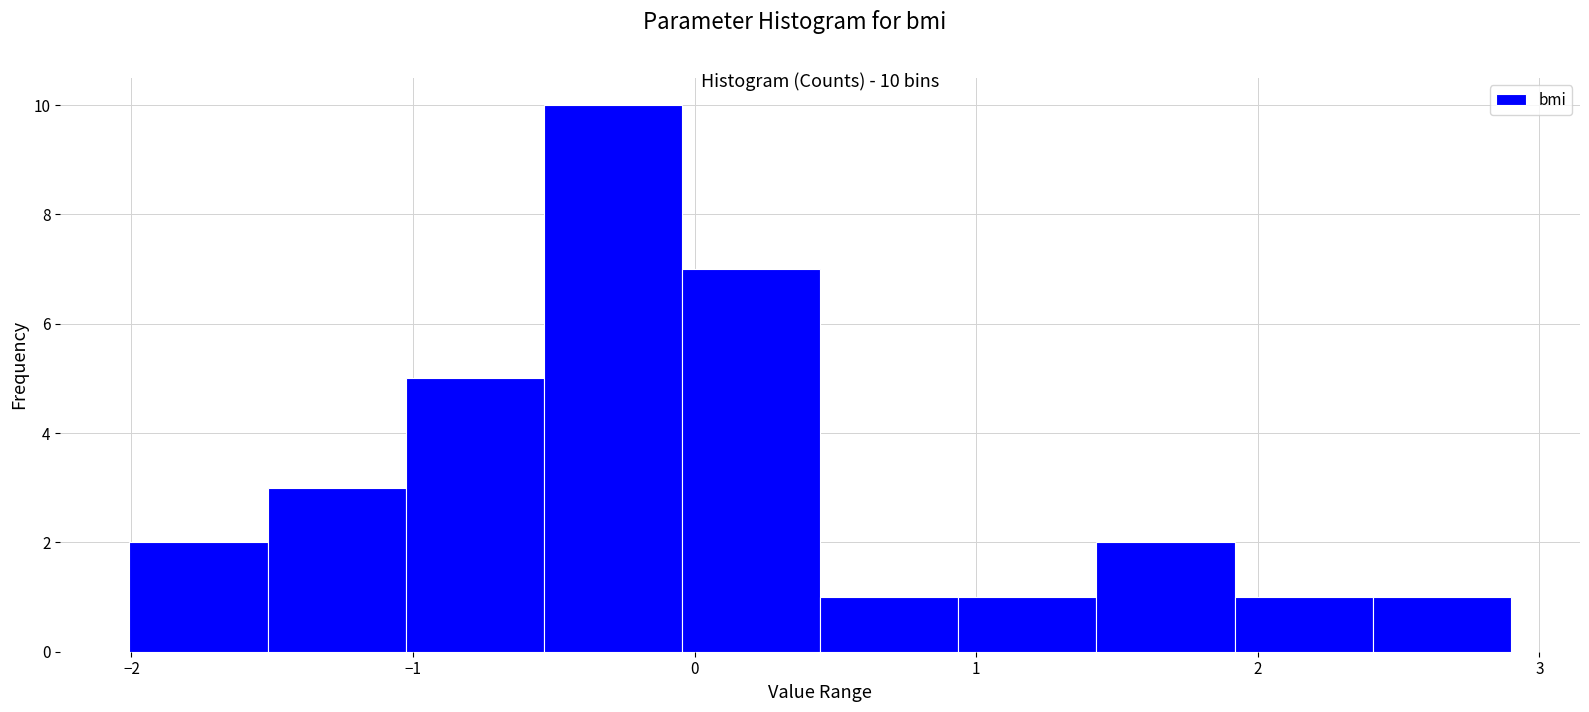

Over which range of the x-axis is the bar tallest?

-0.5 to 0.0